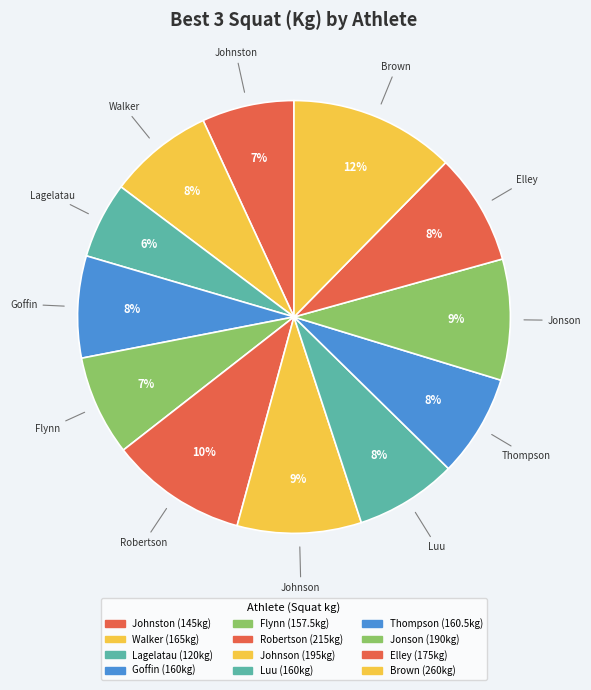

Count the number of slices in the pie.

12